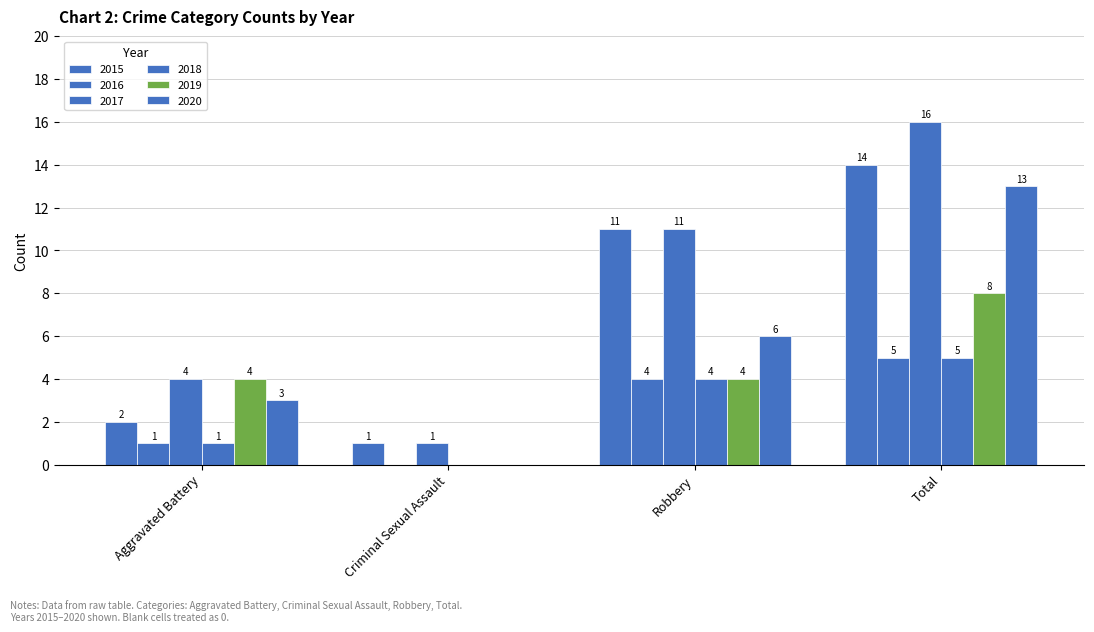

Between Aggravated Battery and Criminal Sexual Assault, which series saw the biggest shift?

2019